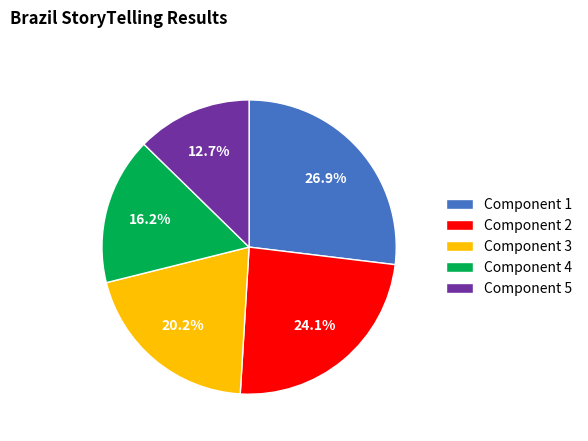

Which slice is the smallest?

Component 5